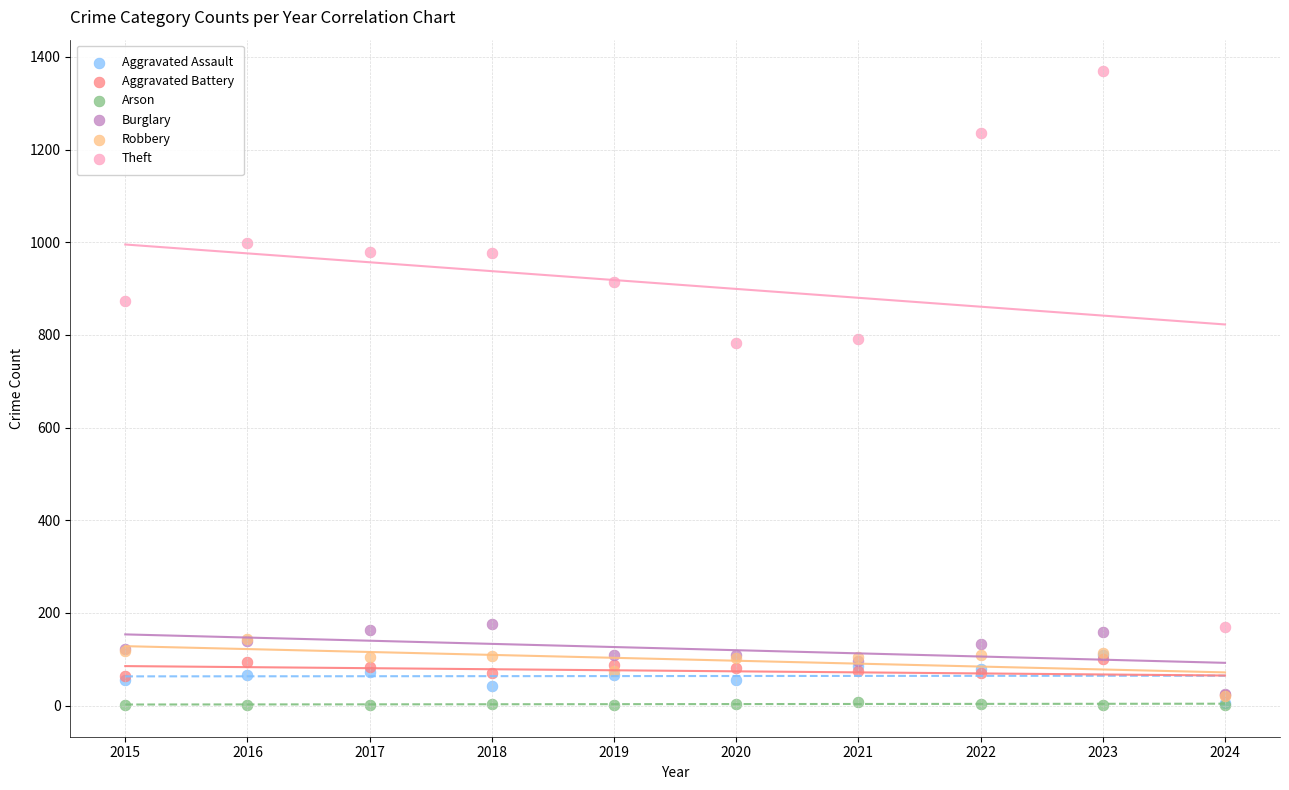

What are all the series names shown in the legend?

Aggravated Assault, Aggravated Battery, Arson, Burglary, Robbery, Theft